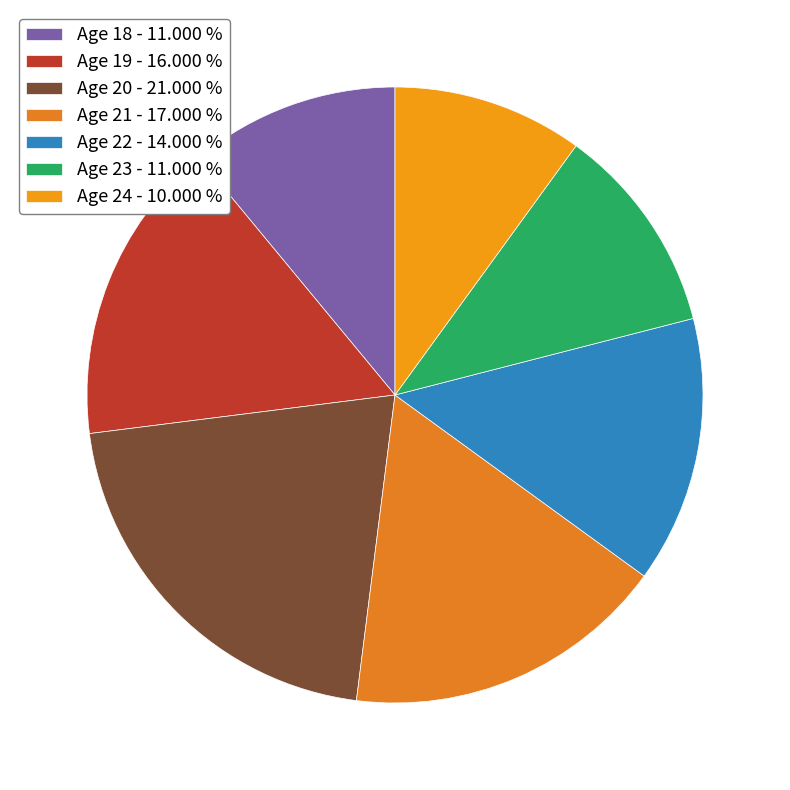

How many slices are in this pie chart?

7